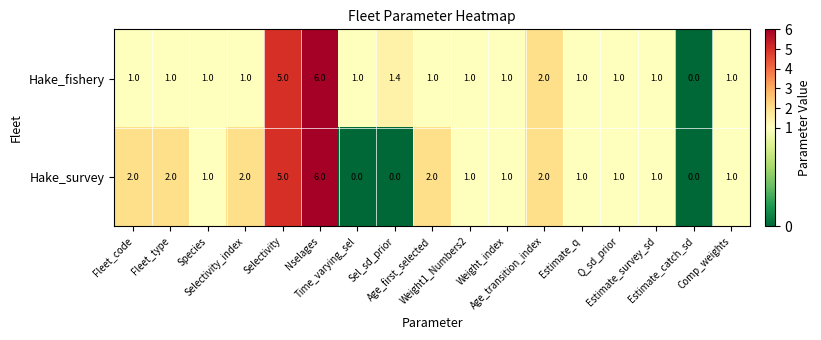

Between Selectivity_index and Weight1_Numbers2, which series saw the biggest shift?

Hake_survey